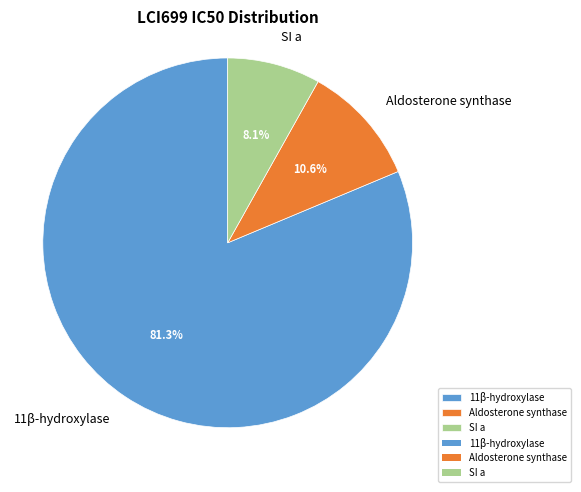

Approximately how many times larger is the value at 11β-hydroxylase compared to Aldosterone synthase?

7.7